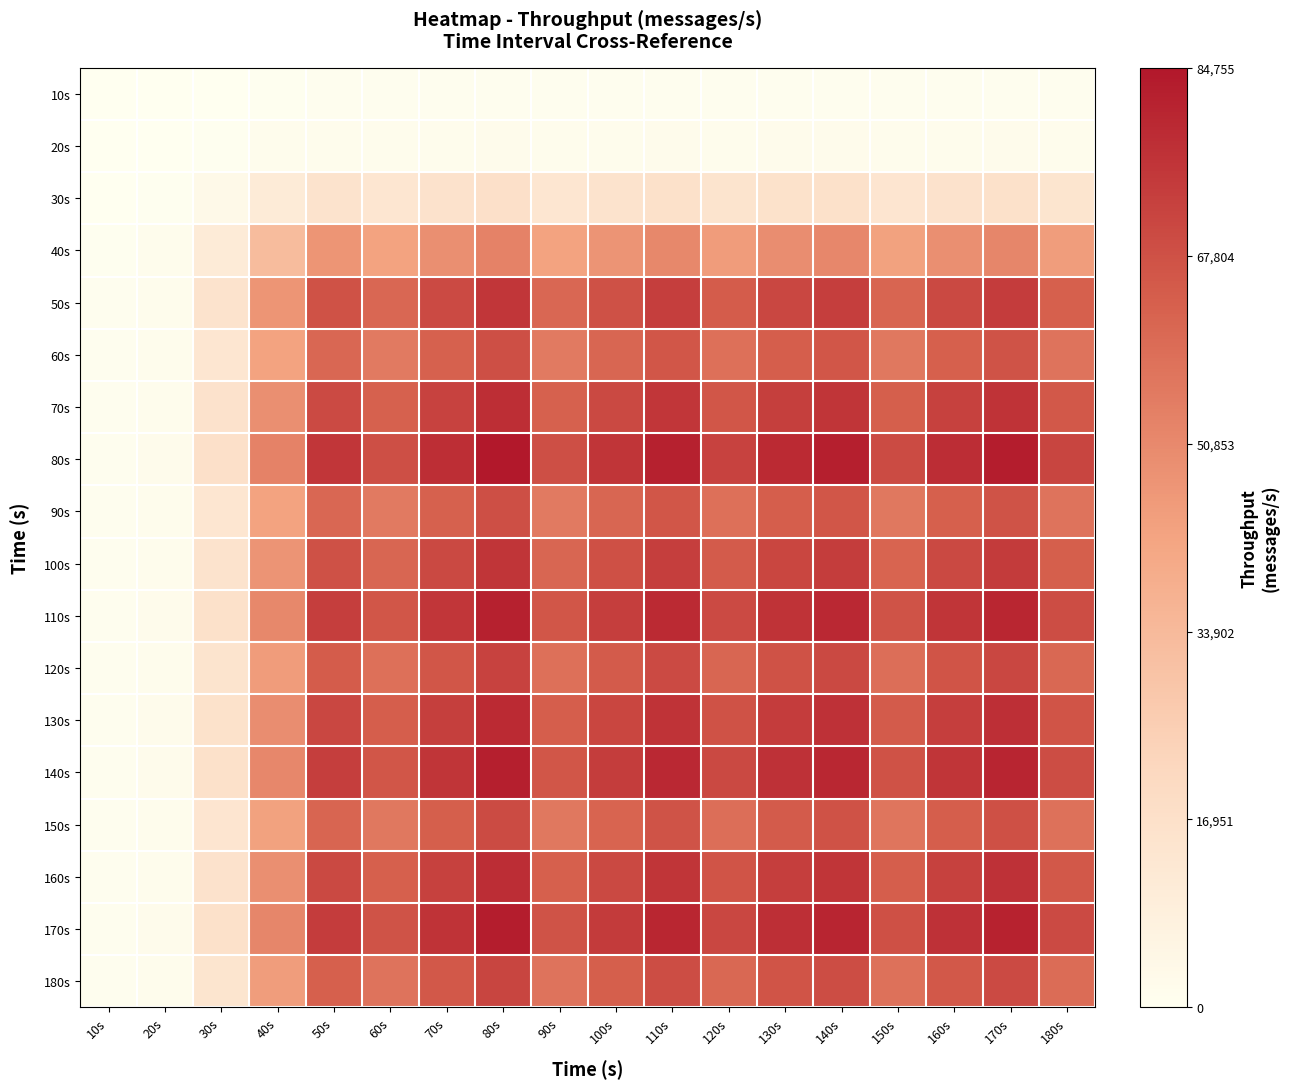

Count the number of data series in this chart.

18